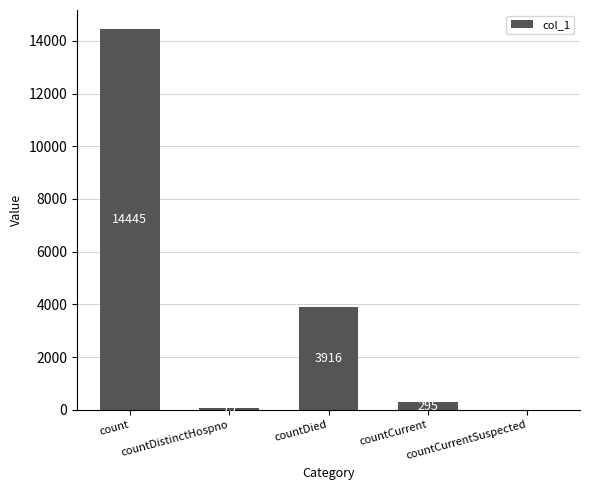

Where does the data first go above 295?

count